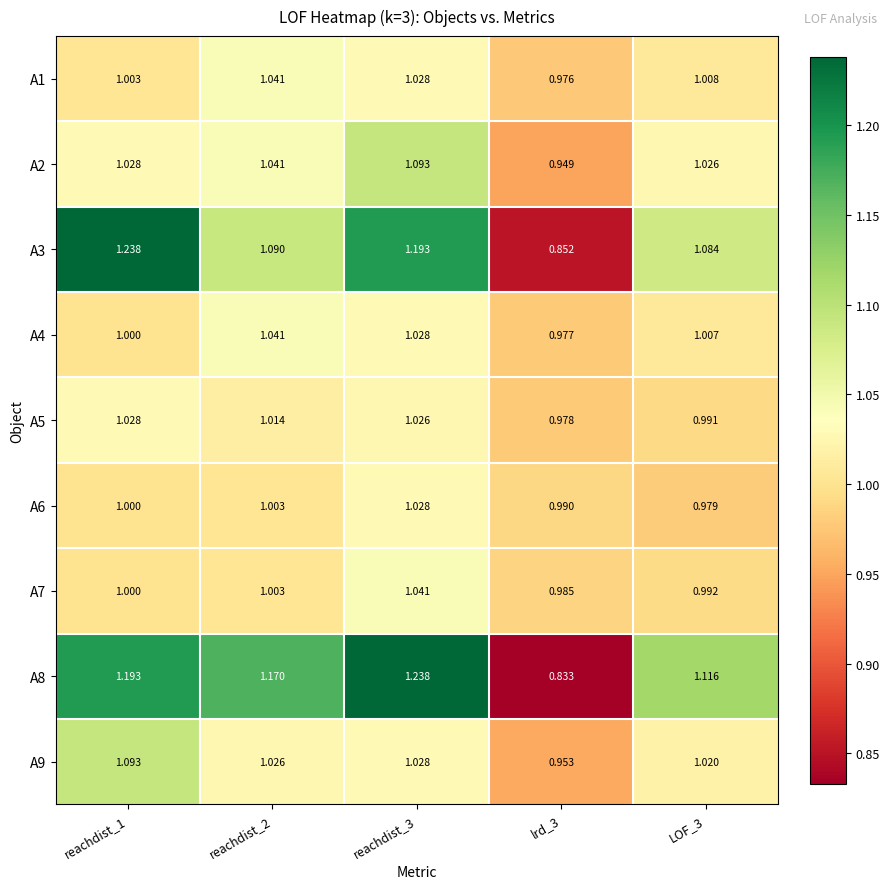

Is the value of A1 at LOF_3 greater than the value of A8 at LOF_3?

No